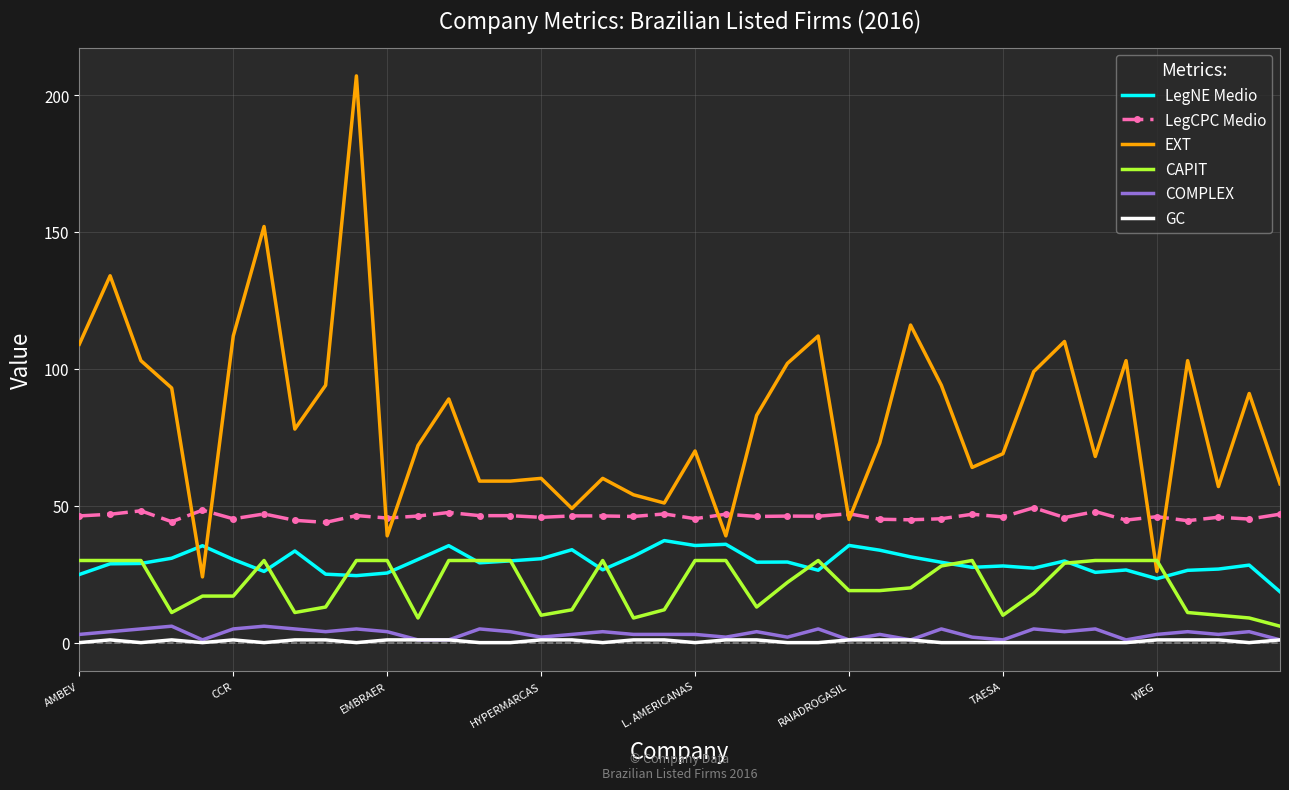

What is the maximum value for LegCPC Medio?

49.3